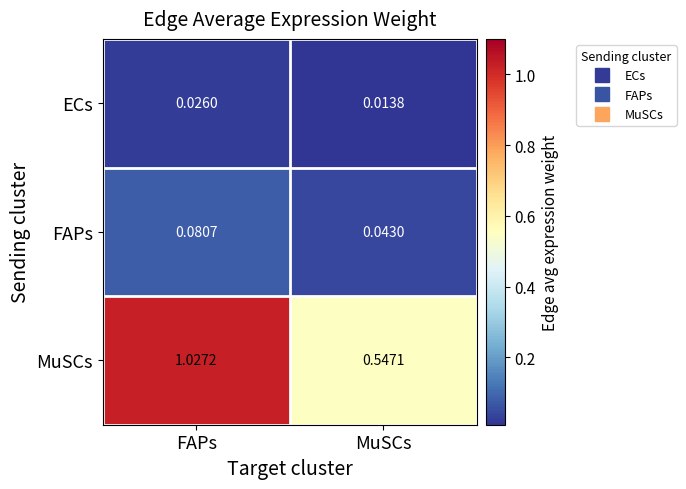

Which label corresponds to the smallest value in the chart?

MuSCs